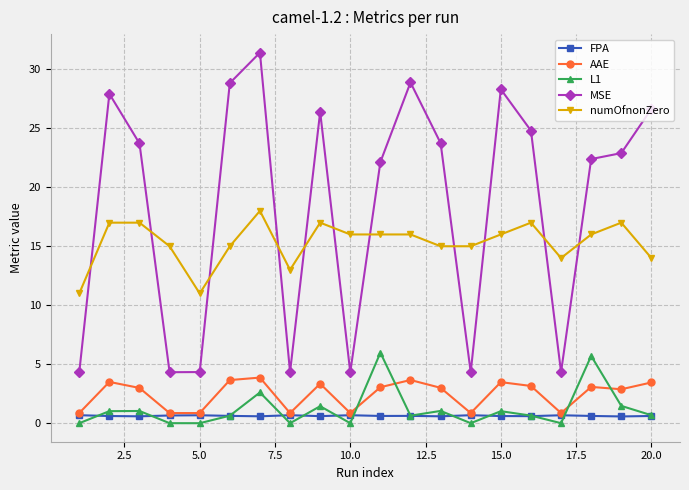

At how many categories does at least one series exceed 8?

20